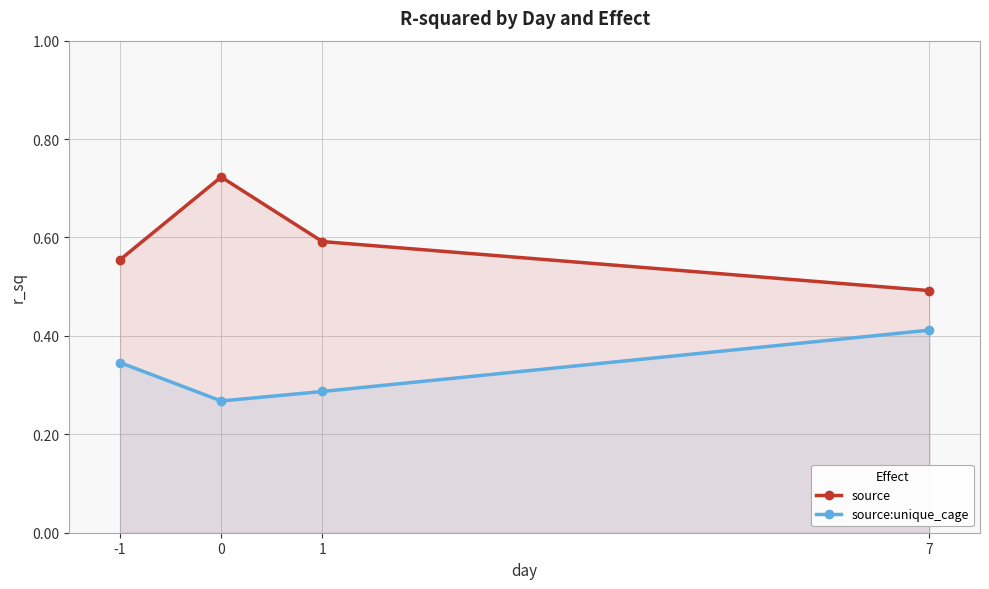

What are all the series names shown in the legend?

source, source:unique_cage